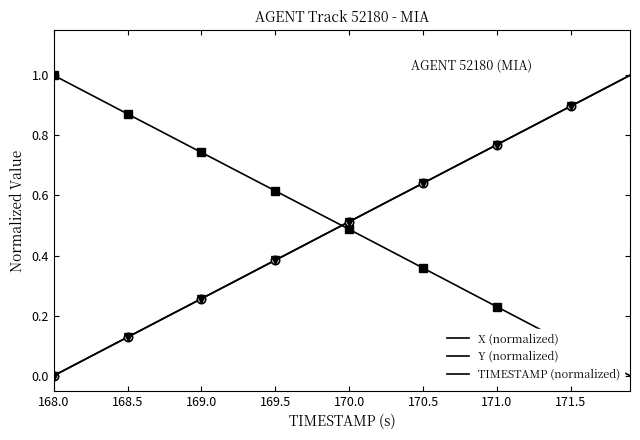

Reading left to right, what are all the values shown in this chart?

X (normalized): 1.0	1.0	0.9	0.9	0.9	0.9	0.8	0.8	0.8	0.8	0.7	0.7	0.7	0.7	0.6	0.6	0.6	0.6	0.5	0.5	0.5	0.5	0.4	0.4	0.4	0.4	0.3	0.3	0.3	0.3	0.2	0.2	0.2	0.2	0.1	0.1	0.1	0.1	0.0	0.0
Y (normalized): 0.0	0.0	0.1	0.1	0.1	0.1	0.2	0.2	0.2	0.2	0.3	0.3	0.3	0.3	0.4	0.4	0.4	0.4	0.5	0.5	0.5	0.5	0.6	0.6	0.6	0.6	0.7	0.7	0.7	0.7	0.8	0.8	0.8	0.8	0.9	0.9	0.9	0.9	1.0	1.0
TIMESTAMP (normalized): 0.0	0.0	0.1	0.1	0.1	0.1	0.2	0.2	0.2	0.2	0.3	0.3	0.3	0.3	0.4	0.4	0.4	0.4	0.5	0.5	0.5	0.5	0.6	0.6	0.6	0.6	0.7	0.7	0.7	0.7	0.8	0.8	0.8	0.8	0.9	0.9	0.9	0.9	1.0	1.0